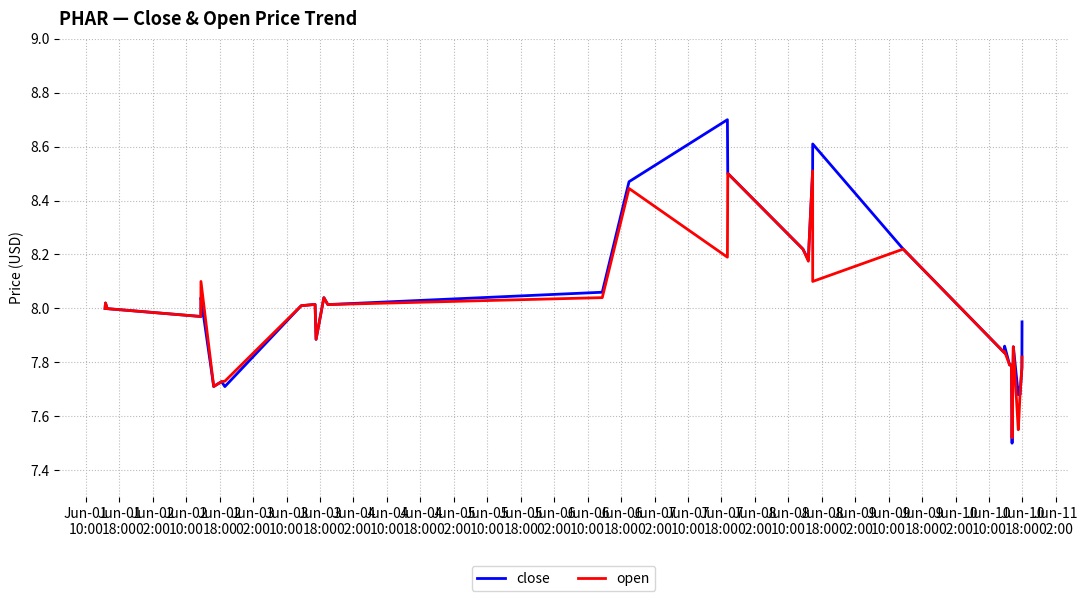

What is the maximum value shown in the chart?

8.7